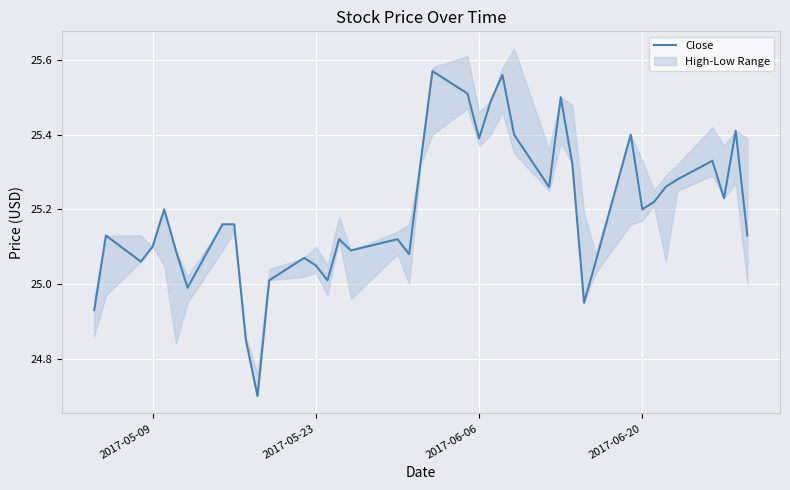

How many interior local peaks (higher than both neighbors) does the data have?

11